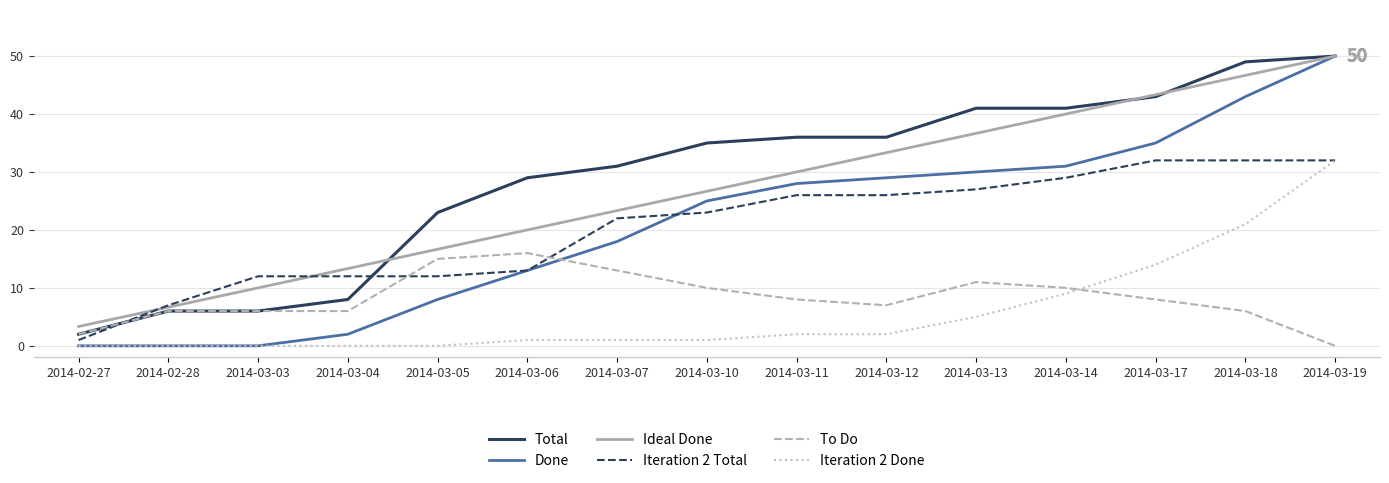

Reading left to right, list all the values displayed in this chart.

Total: 2.0	6.0	6.0	8.0	23.0	29.0	31.0	35.0	36.0	36.0	41.0	41.0	43.0	49.0	50.0
Done: 0.0	0.0	0.0	2.0	8.0	13.0	18.0	25.0	28.0	29.0	30.0	31.0	35.0	43.0	50.0
Ideal Done: 3.3	6.7	10.0	13.3	16.7	20.0	23.3	26.7	30.0	33.3	36.7	40.0	43.3	46.7	50.0
Iteration 2 Total: 1.0	7.0	12.0	12.0	12.0	13.0	22.0	23.0	26.0	26.0	27.0	29.0	32.0	32.0	32.0
To Do: 2.0	6.0	6.0	6.0	15.0	16.0	13.0	10.0	8.0	7.0	11.0	10.0	8.0	6.0	0.0
Iteration 2 Done: 0.0	0.0	0.0	0.0	0.0	1.0	1.0	1.0	2.0	2.0	5.0	9.0	14.0	21.0	32.0